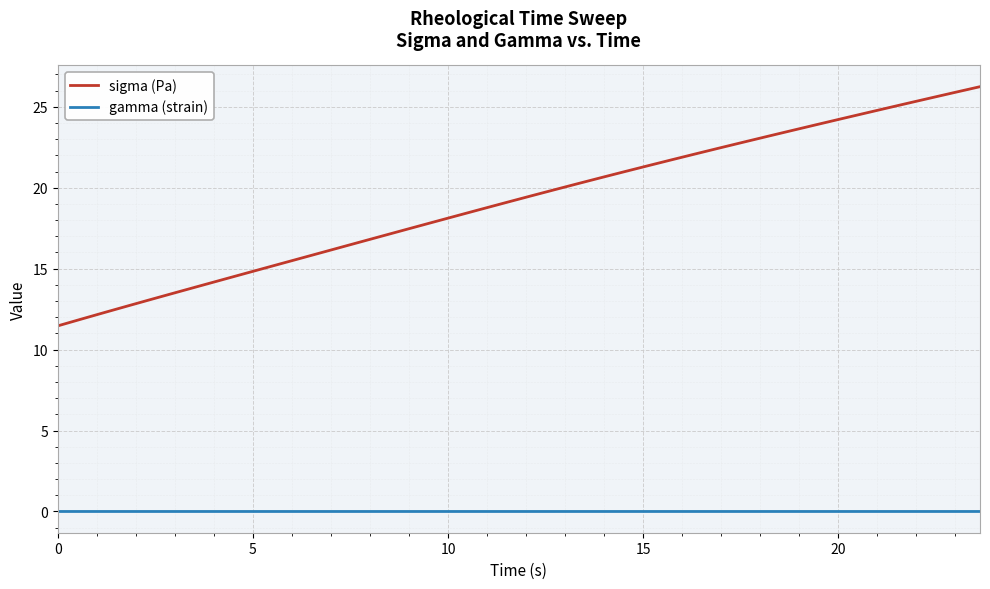

What is the maximum value shown in the chart?

26.2